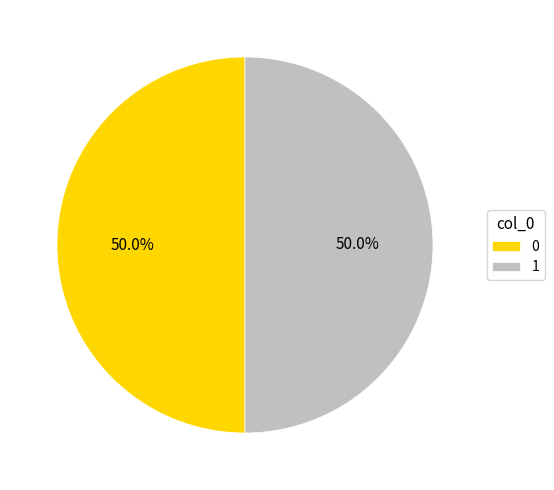

What is the ratio of the value at 1 to the value at 0?

1.0